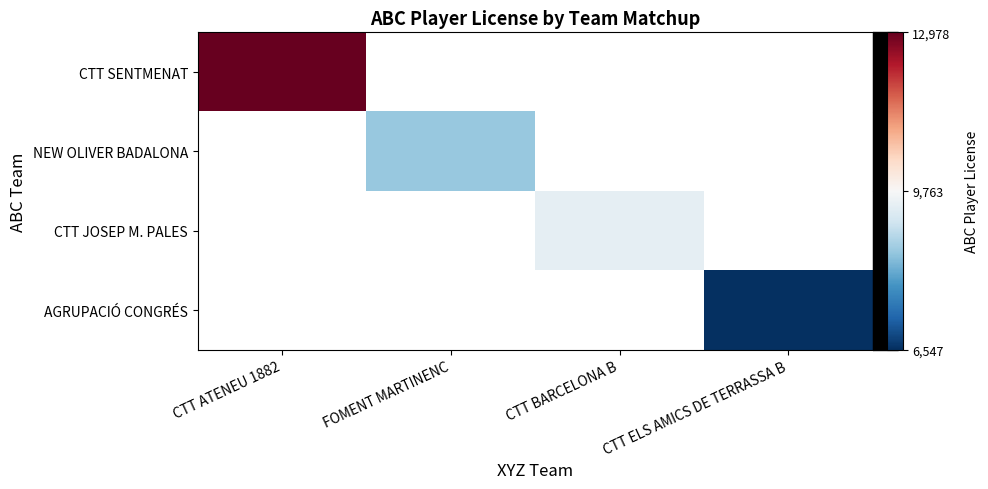

How many series are shown in this chart?

4